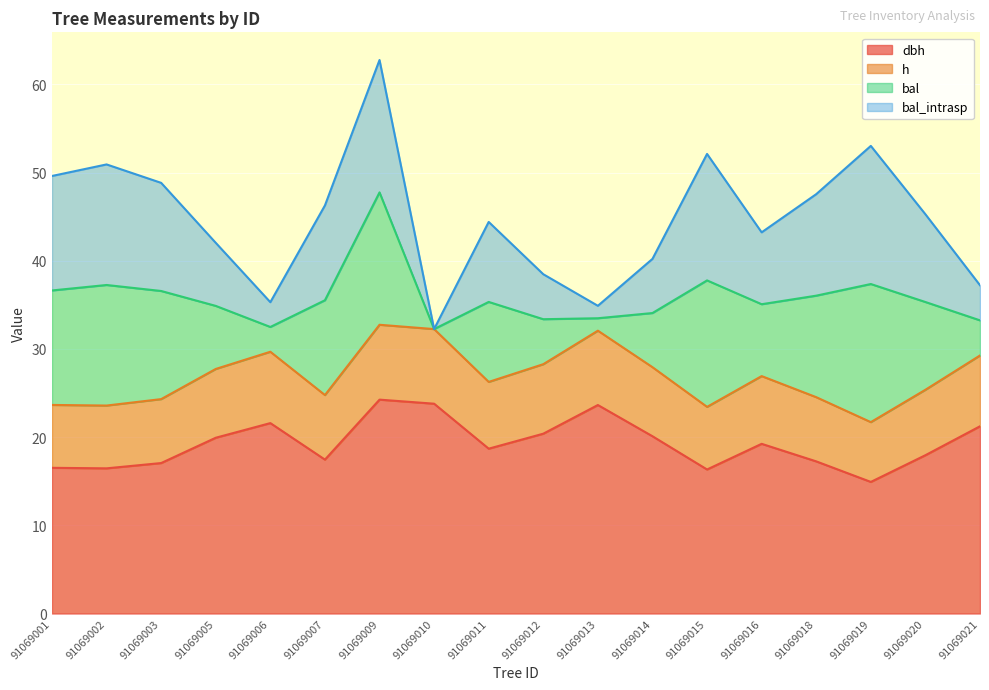

At which label does h reach its minimum?

91069019